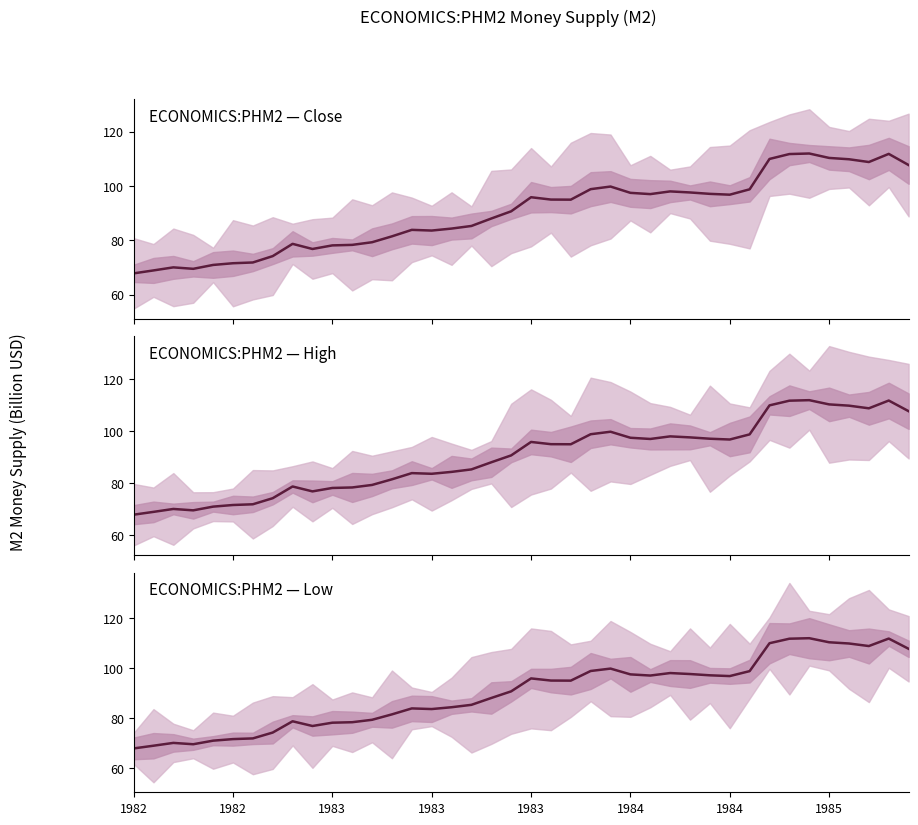

What is the sum of all ECONOMICS:PHM2 — Close values?

3602.7